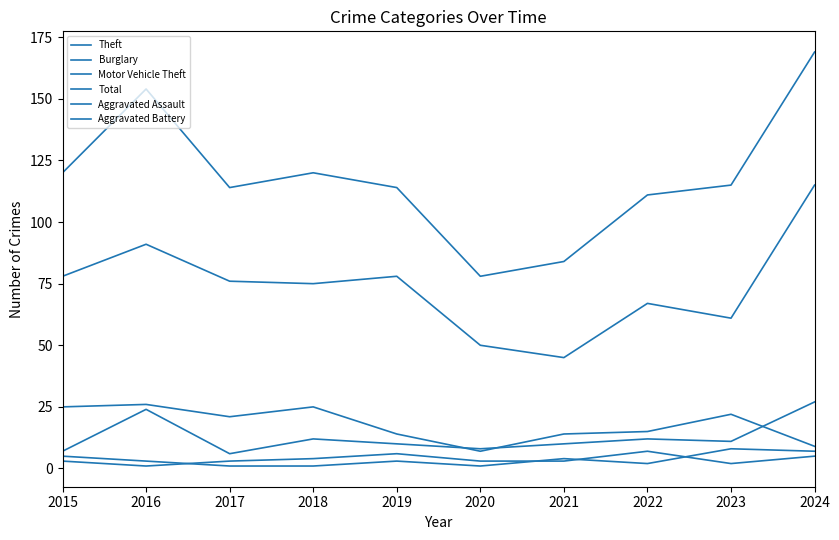

True or false: Aggravated Assault has a value of 10 at 2019.

False